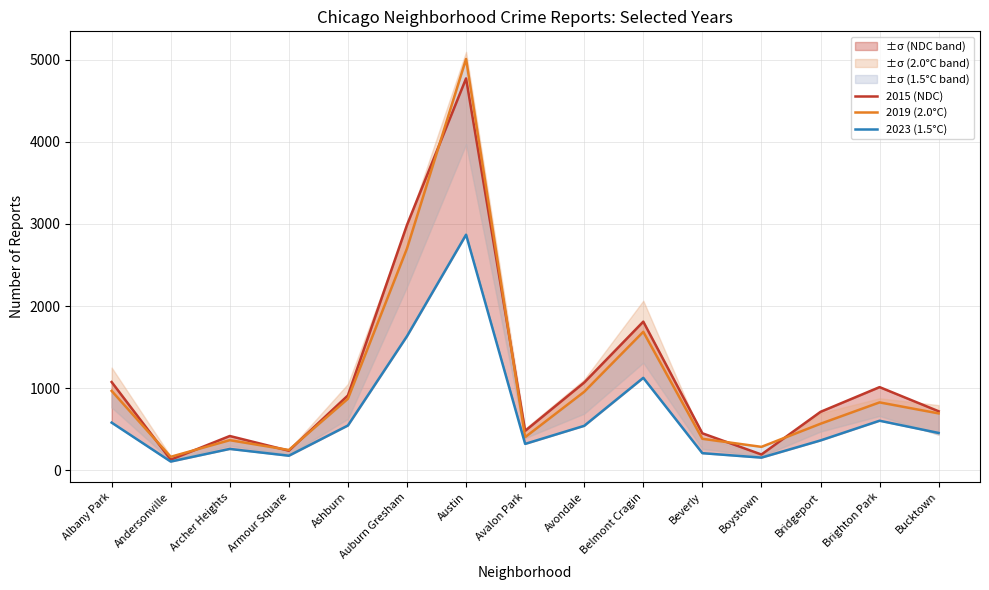

What is the value of the 2015 (NDC) point at the 12th from the left?

194